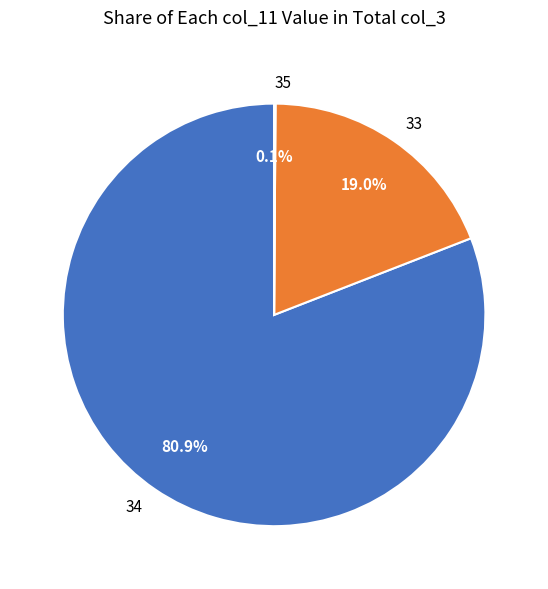

What percentage is NOT represented by 33?

81.0%